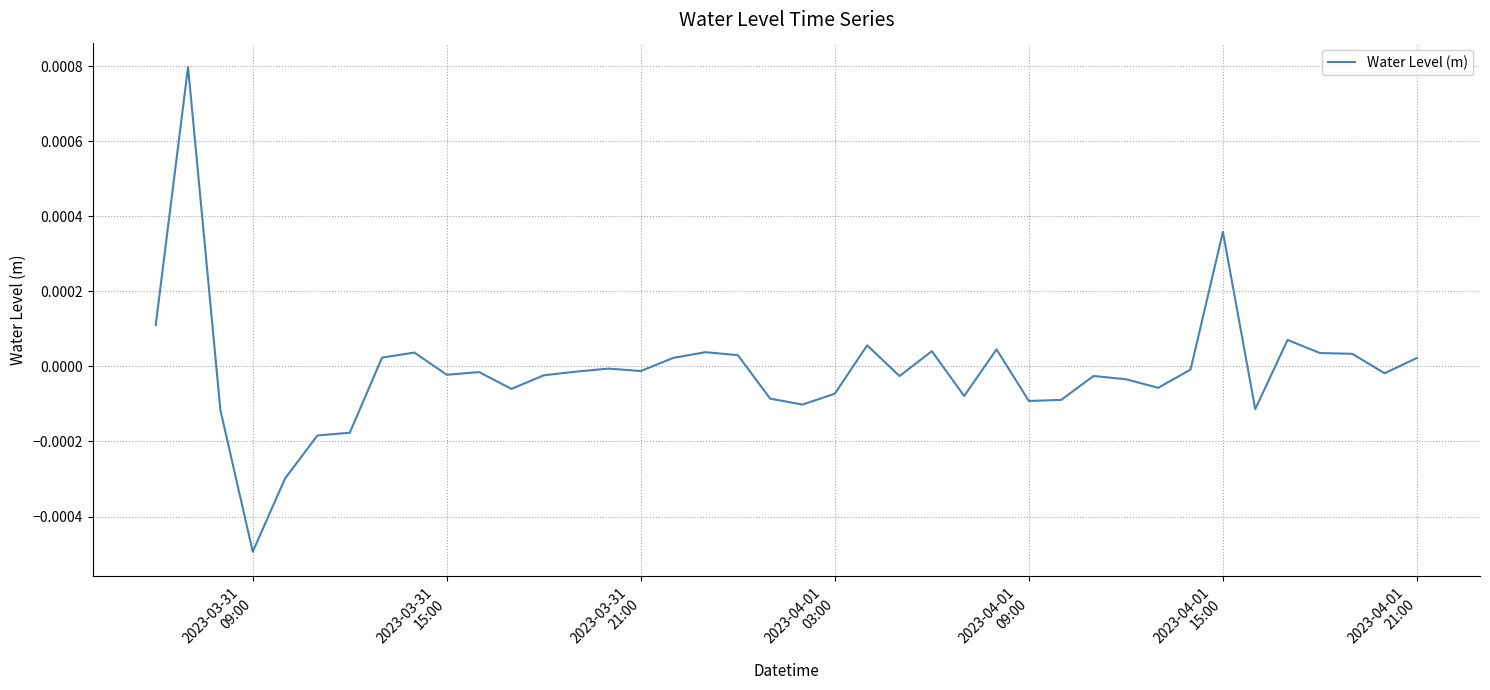

How many interior local peaks (higher than both neighbors) does the data have?

11